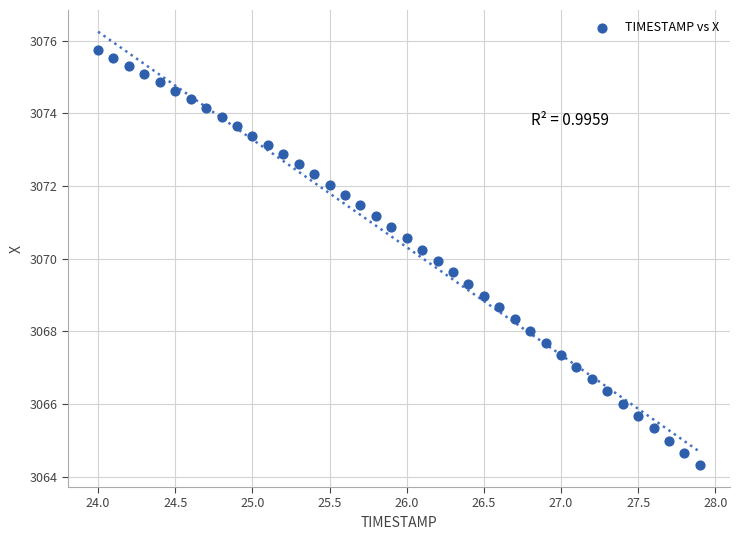

What is the range of X values (max minus min)?

3.9